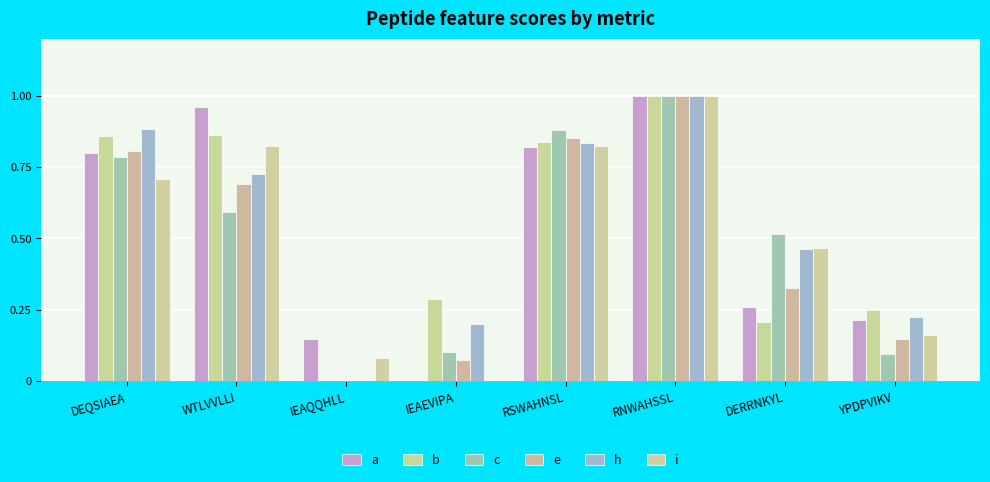

What is the sum of all a values?

4.2